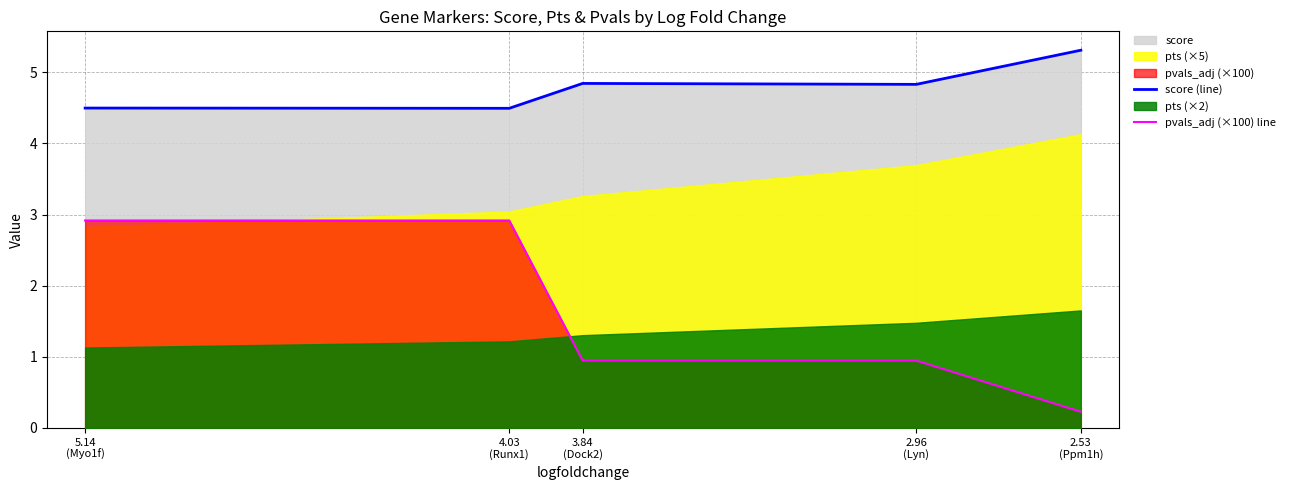

Is it true that score (line) equals 4.5 at 5.14
(Myo1f)?

True